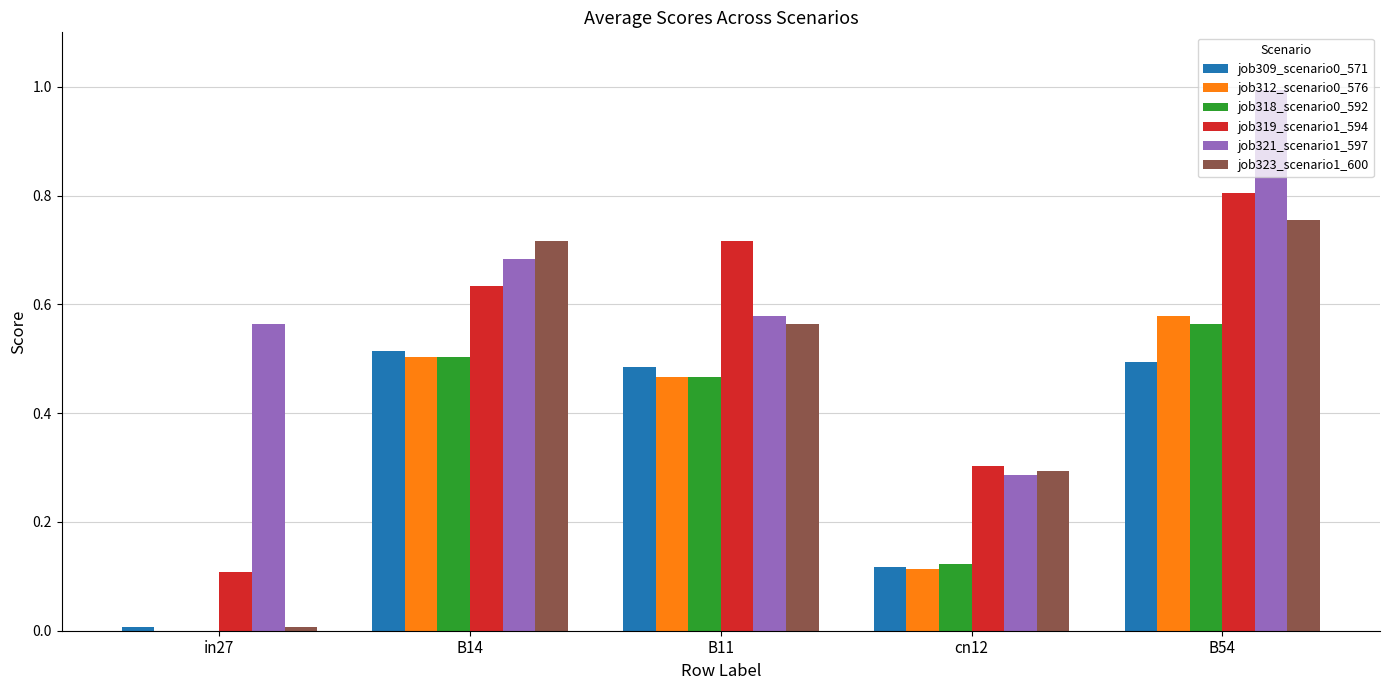

True or false: job323_scenario1_600 has a value of 0.1 at cn12.

False